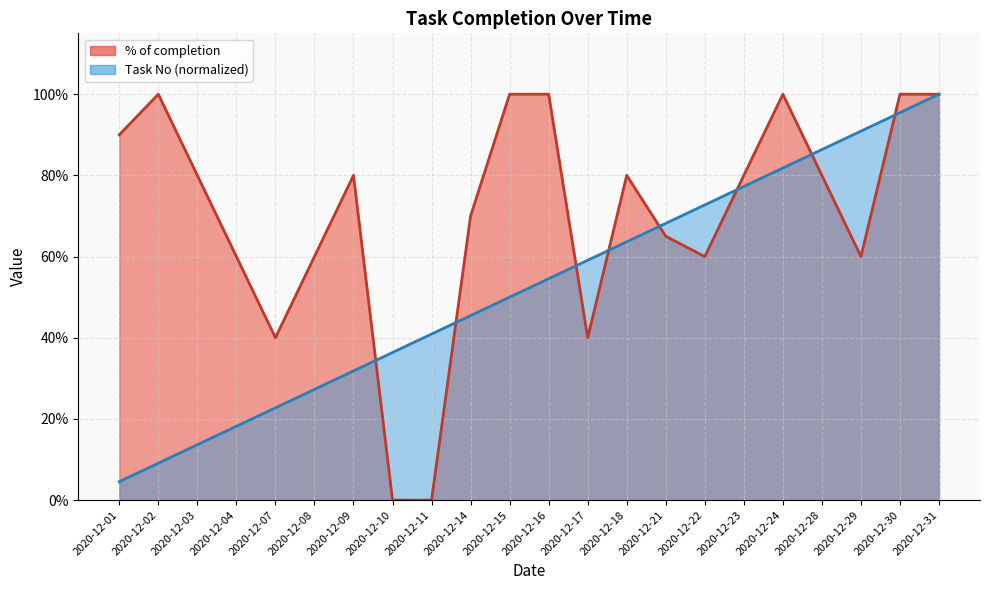

Which series has the widest spread of values?

% of completion